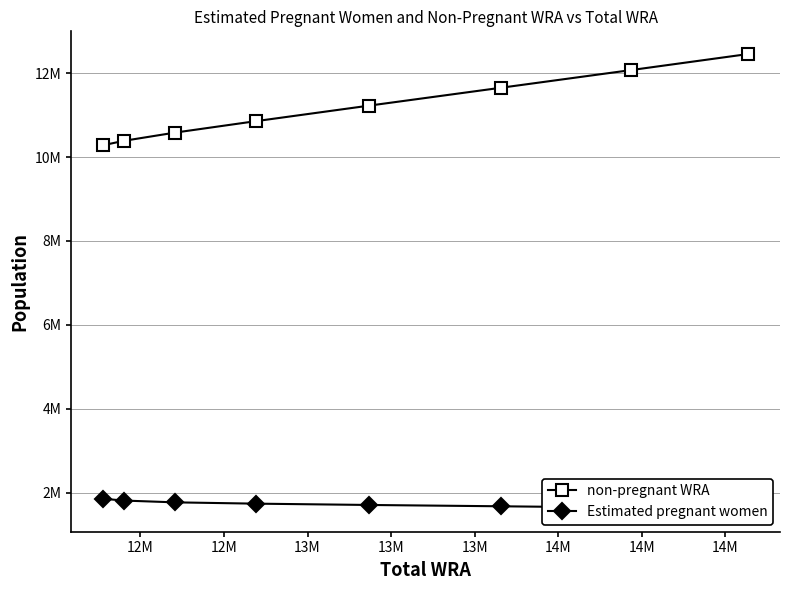

Rank the series by their average value, from lowest to highest.

Estimated pregnant women, non-pregnant WRA